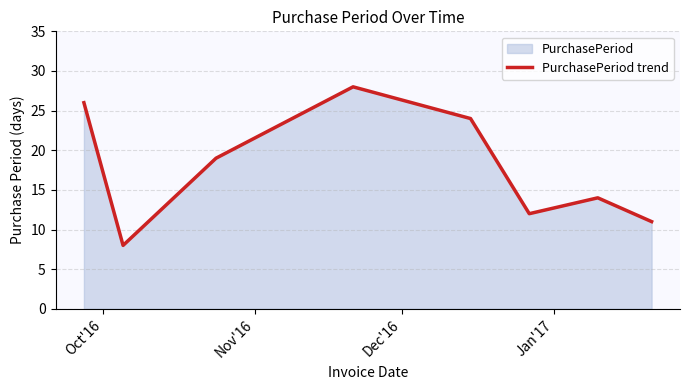

How many distinct data groups are displayed?

1